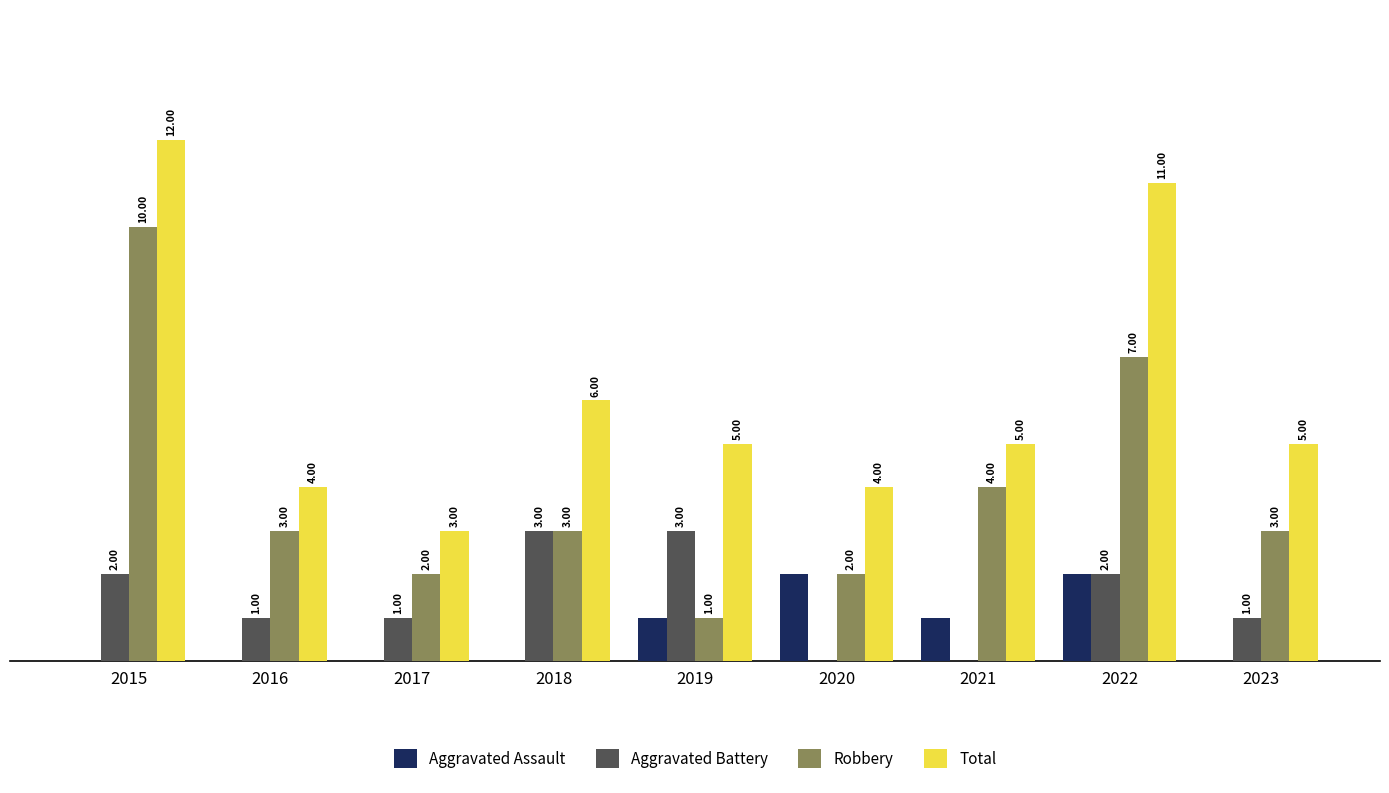

What are all the series names shown in the legend?

Aggravated Assault, Aggravated Battery, Robbery, Total